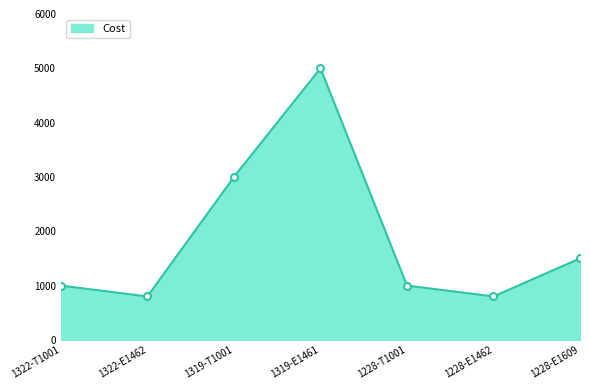

What is the sum of the values at 1322-E1462 and 1319-E1461?

5800